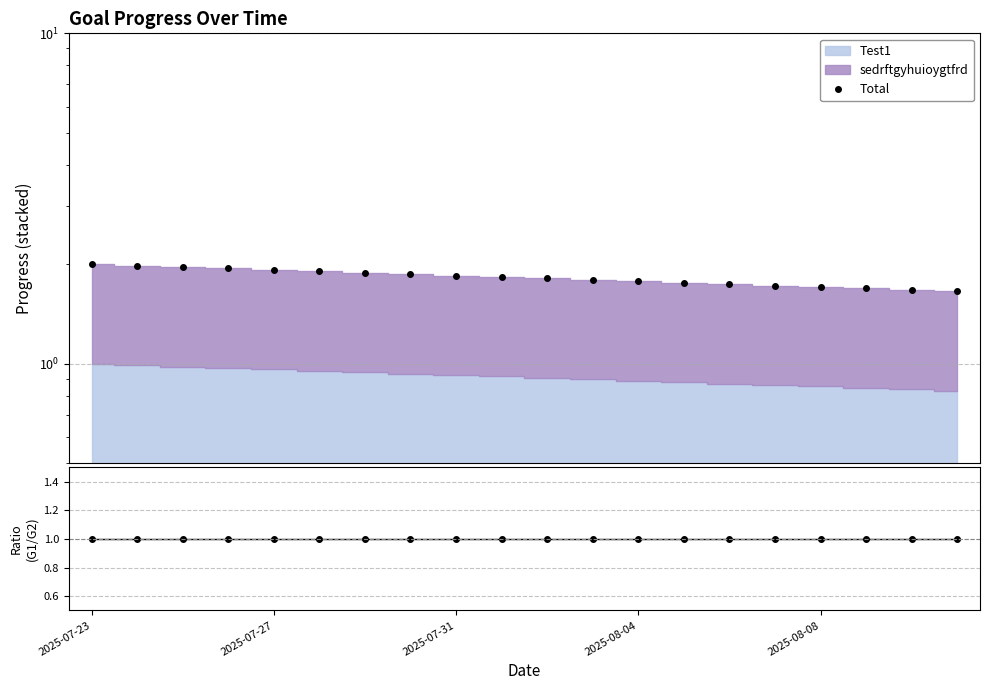

At which label does Test1 / sedrftgyhuioygtfrd reach its minimum?

2025-07-23